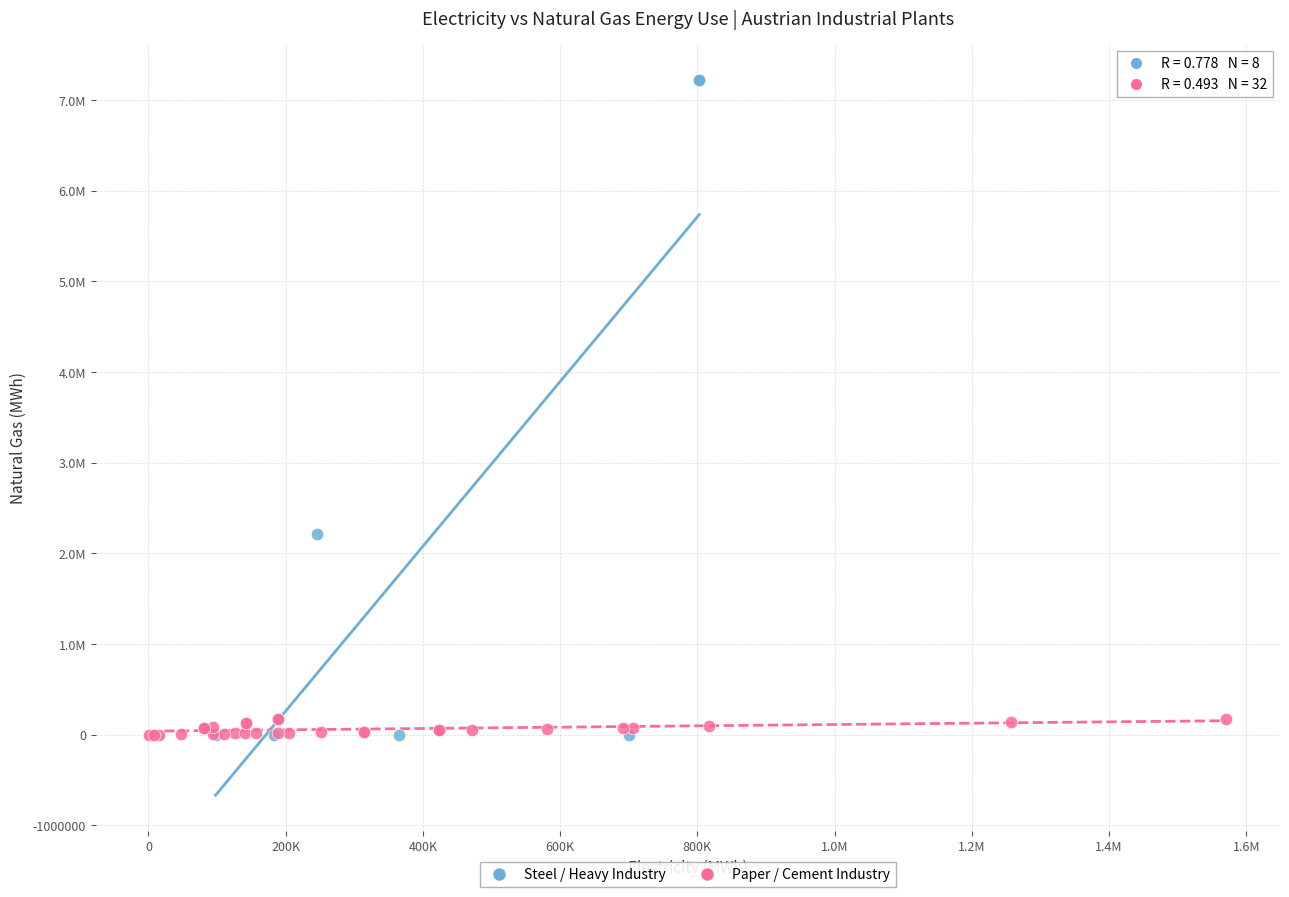

What are all the series names shown in the legend?

Steel / Heavy Industry, Paper / Cement Industry